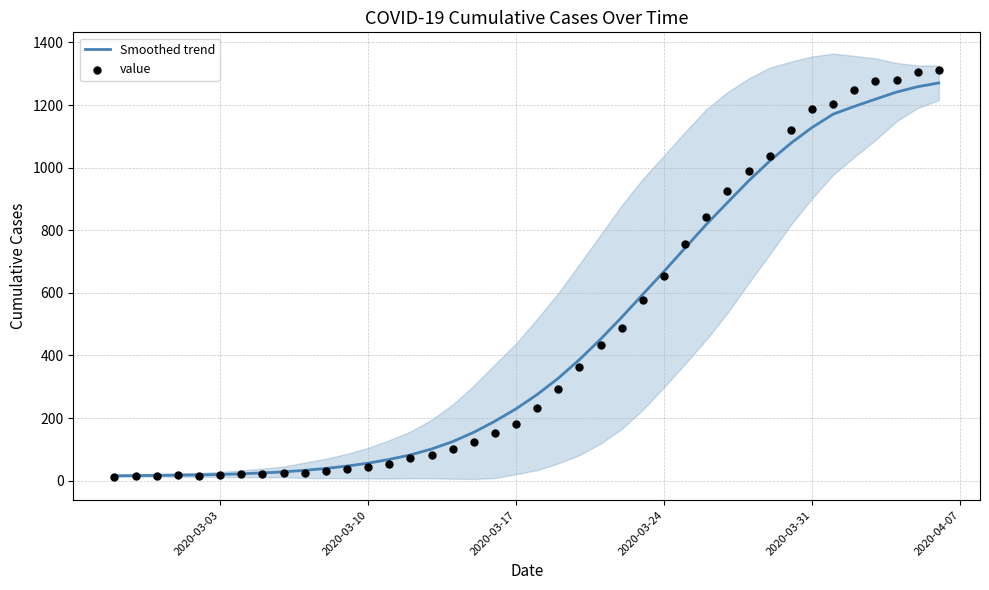

Which series reaches the minimum Y coordinate?

value